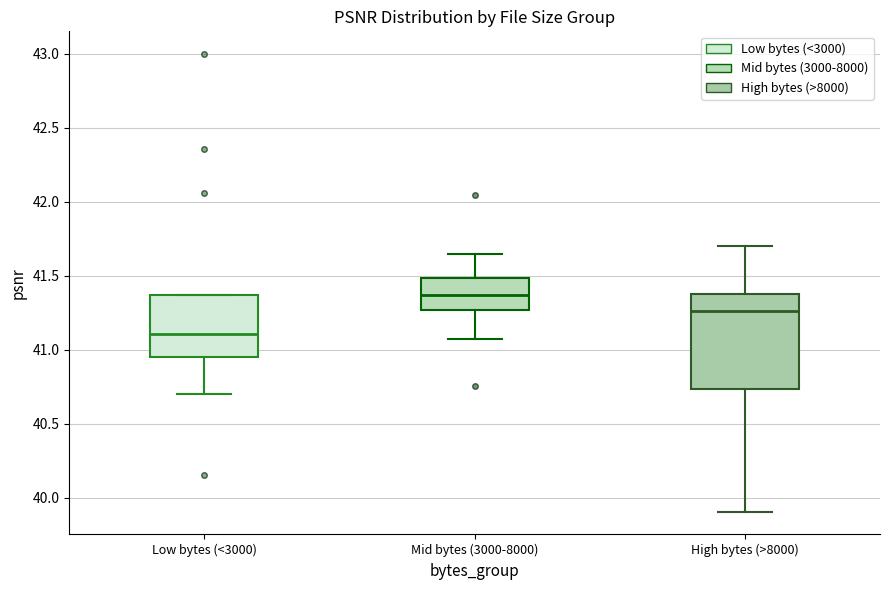

Where does the median line of the box for High bytes (>8000) sit on the y-axis? The values are not printed on the chart, so give them approximately, as read against the axis.

41.25